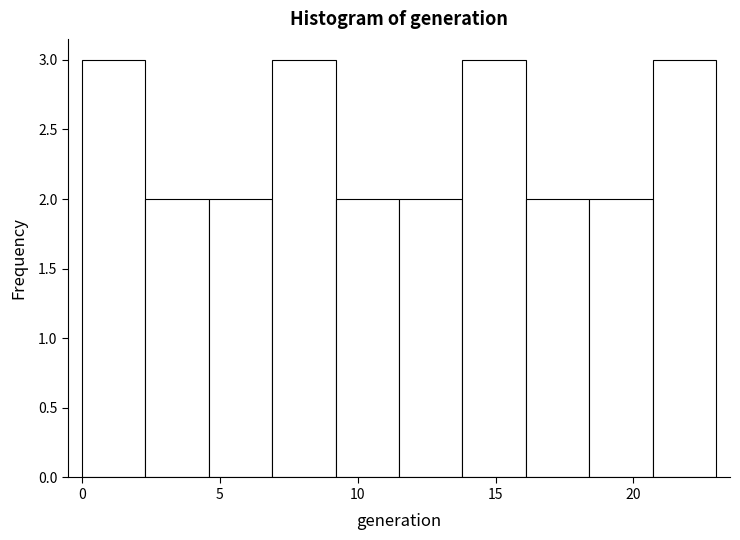

Reading left to right, transcribe this chart: for each bar, give the range it covers on the x-axis and its height. Neither the bar edges nor the heights are printed on the chart, so give them approximately, as read against the axes.

0.0 to 2.3: 3
2.3 to 4.6: 2
4.6 to 6.9: 2
6.9 to 9.2: 3
9.2 to 11.5: 2
11.5 to 13.8: 2
13.8 to 16.1: 3
16.1 to 18.4: 2
18.4 to 20.7: 2
20.7 to 23.0: 3